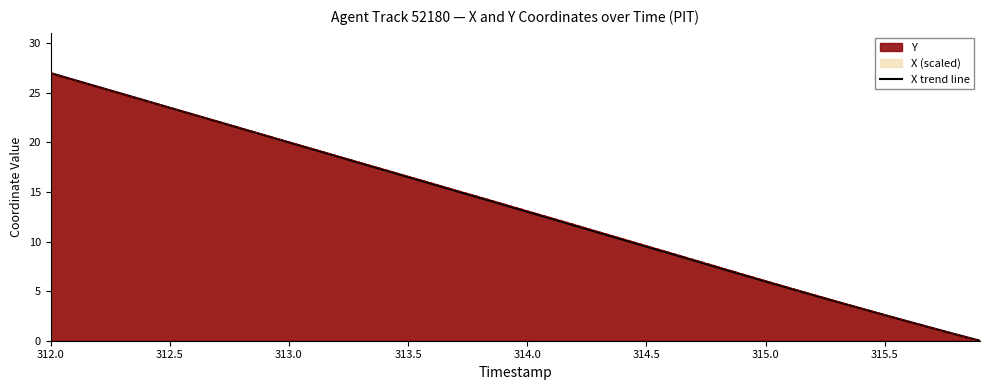

How many lines are shown in the chart?

2